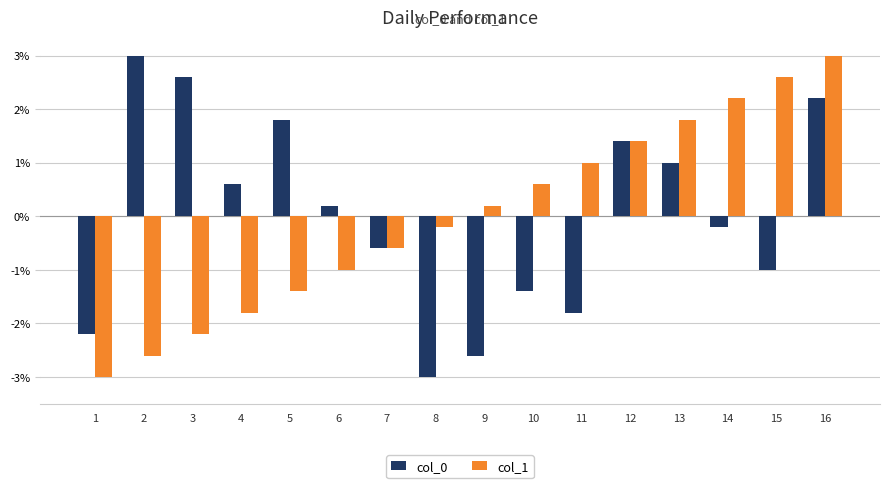

At which category does the chart reach its minimum across all series?

8